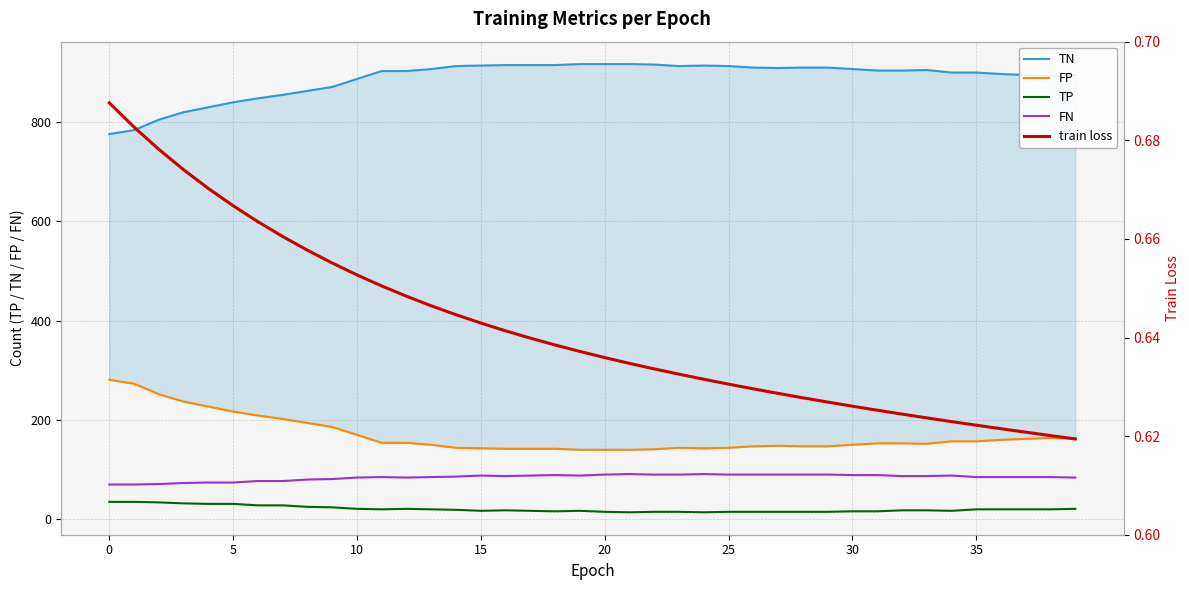

Does the chart display data point markers on the line(s)?

No